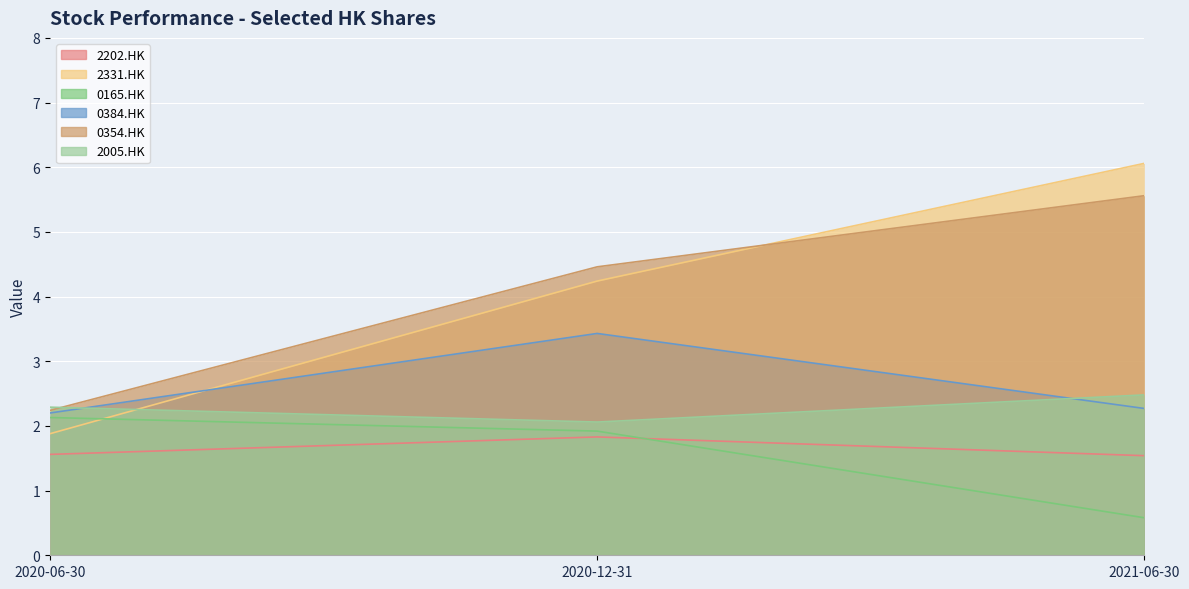

Reading left to right, list all the values displayed in this chart.

2202.HK: 2020-06-30=1.6	2020-12-31=1.8	2021-06-30=1.5
2331.HK: 2020-06-30=1.9	2020-12-31=4.2	2021-06-30=6.1
0165.HK: 2020-06-30=2.1	2020-12-31=1.9	2021-06-30=0.6
0384.HK: 2020-06-30=2.2	2020-12-31=3.4	2021-06-30=2.3
0354.HK: 2020-06-30=2.2	2020-12-31=4.5	2021-06-30=5.6
2005.HK: 2020-06-30=2.3	2020-12-31=2.1	2021-06-30=2.5